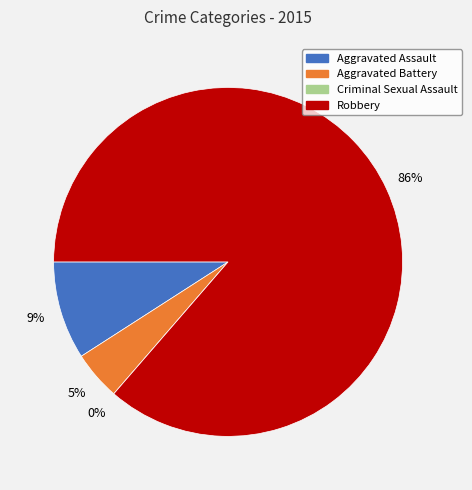

To the nearest percent, what is the average slice percentage?

25%